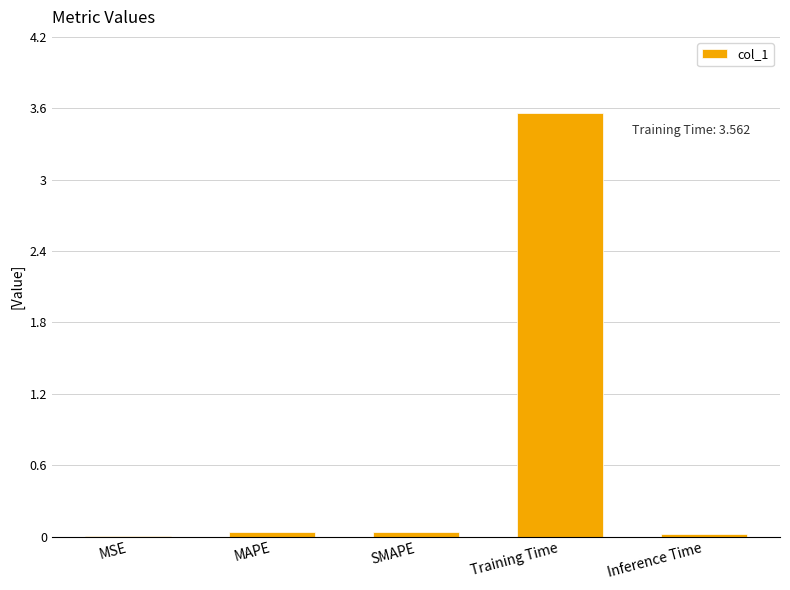

Which label corresponds to the largest value in the chart?

Training Time